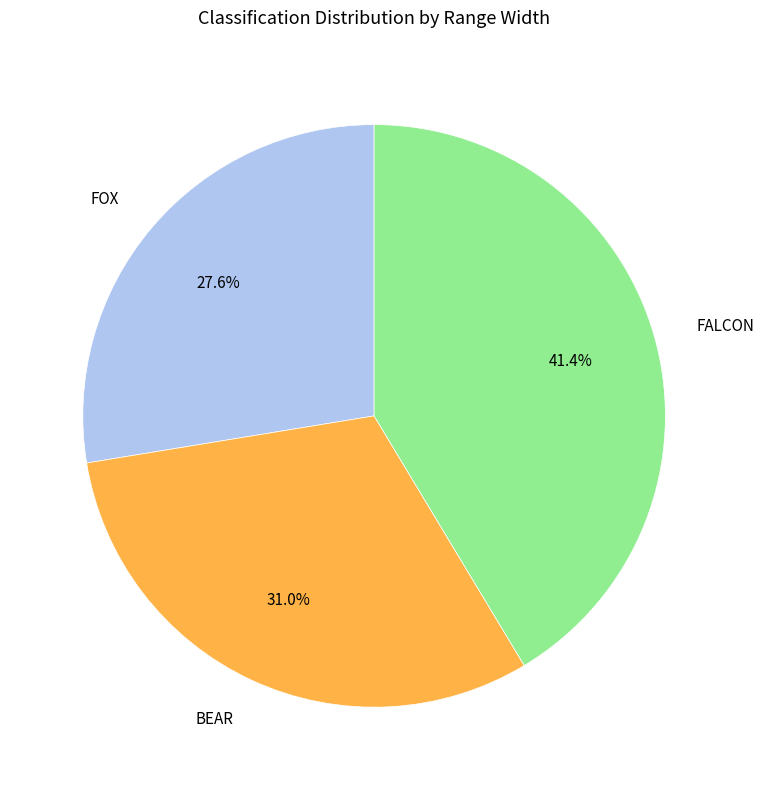

To the nearest percent, what is the difference between the largest and smallest slice percentages?

14%